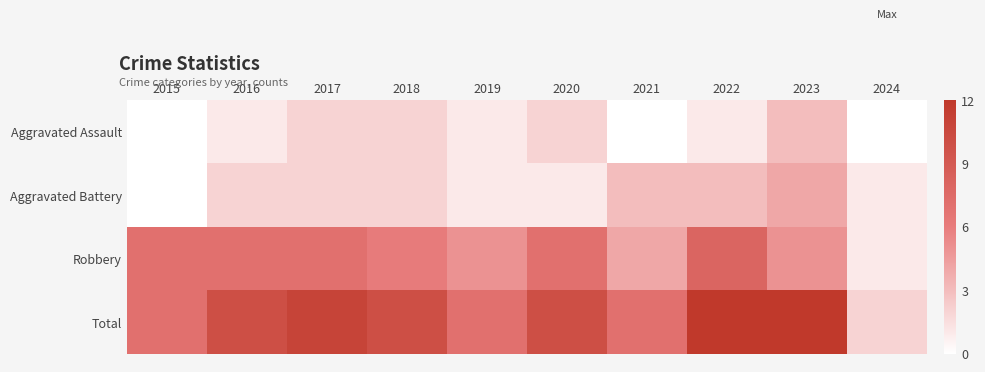

Which series has the largest total across all categories?

Total